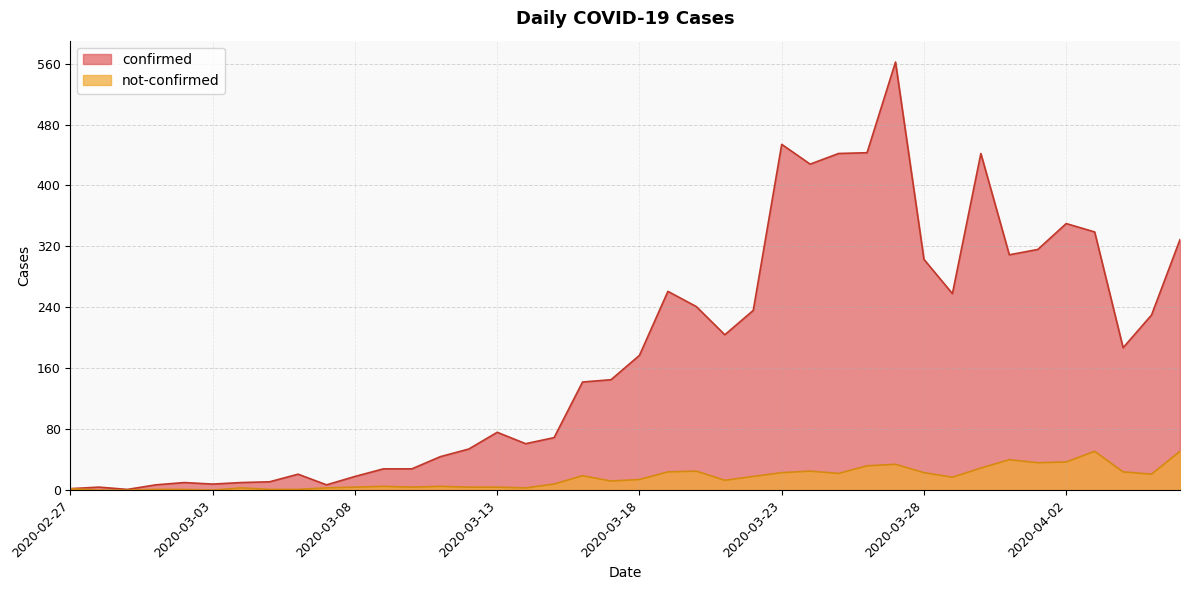

How many data points in not-confirmed are less than 14?

20